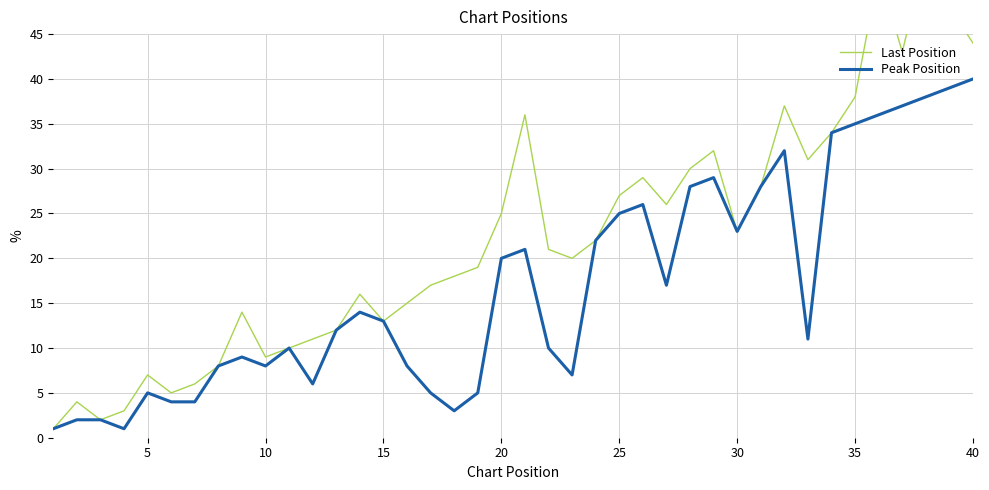

At which label does Peak Position reach its peak?

40